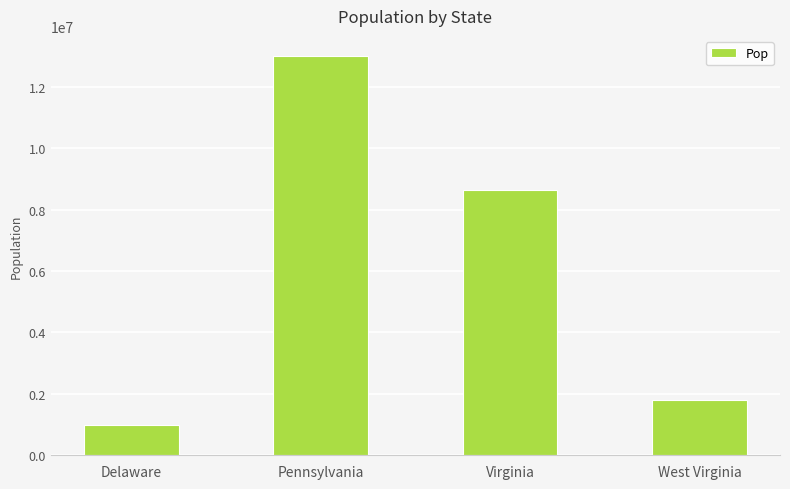

List the labels in order of value, smallest first.

Delaware, West Virginia, Virginia, Pennsylvania